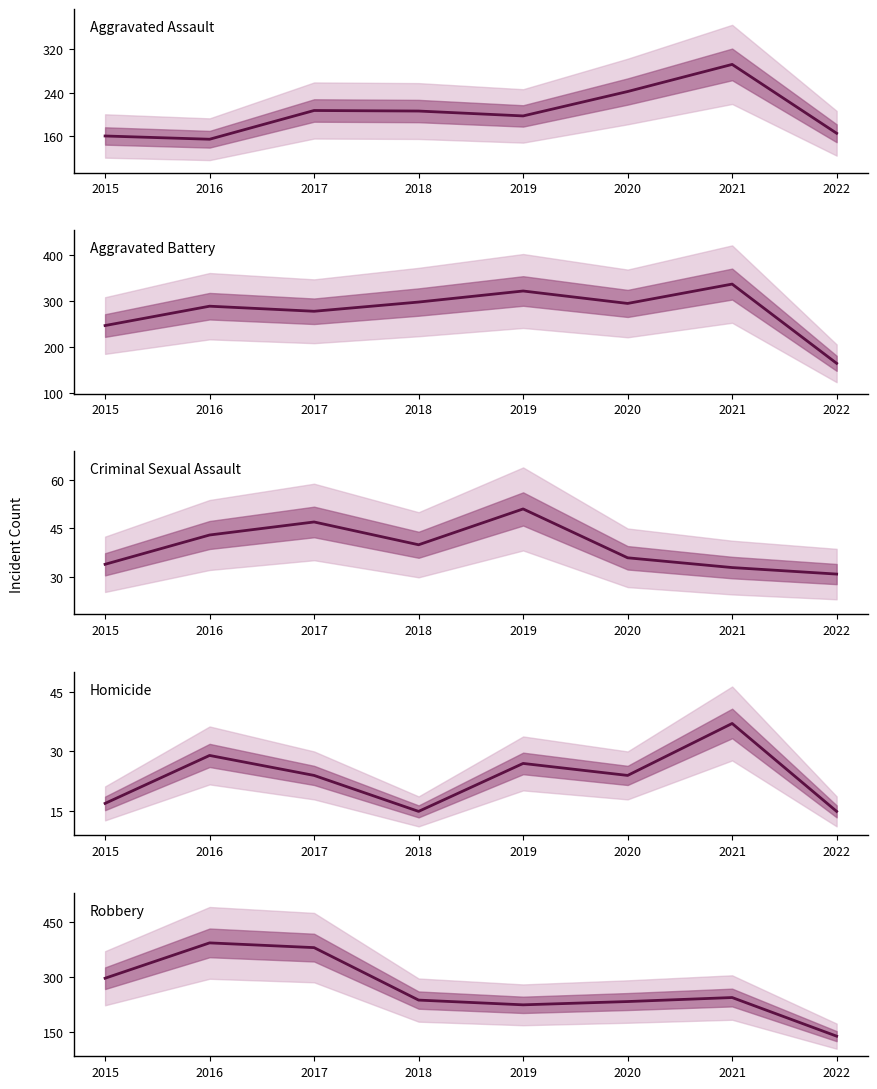

How many interior local peaks does the Homicide series have?

3